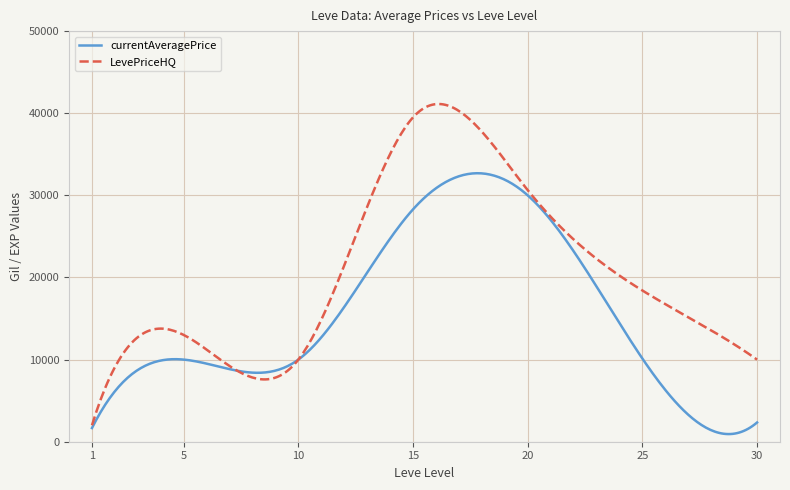

Which series has the largest total across all categories?

LevePriceHQ